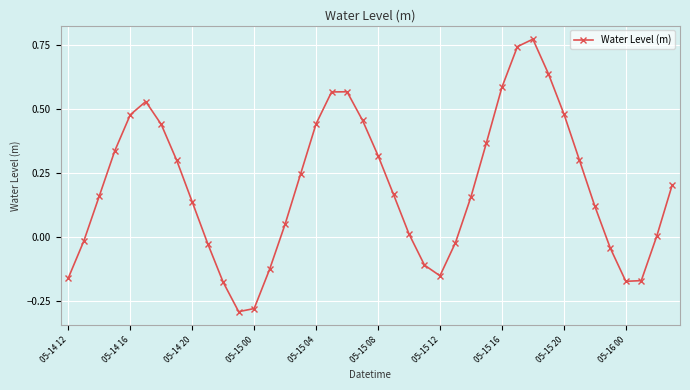

What is the sum of all values?

7.9